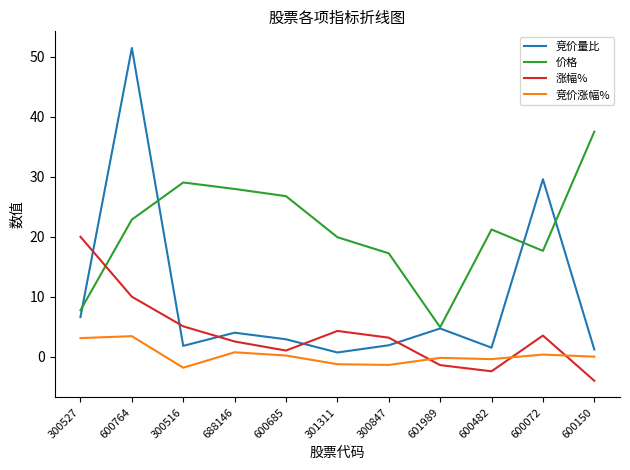

True or false: 价格 and 竞价涨幅% intersect in this chart.

False